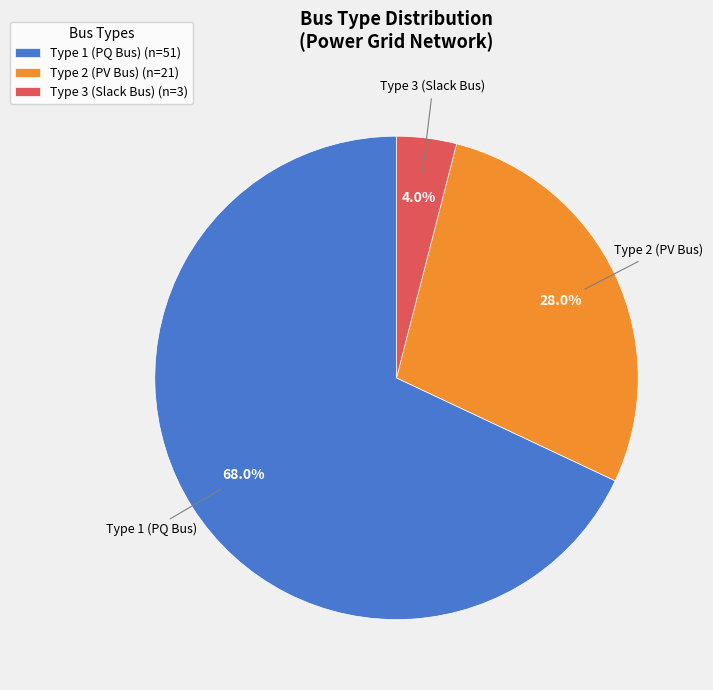

Rank the categories by value from lowest to highest.

Type 3 (Slack Bus) (n=3), Type 2 (PV Bus) (n=21), Type 1 (PQ Bus) (n=51)